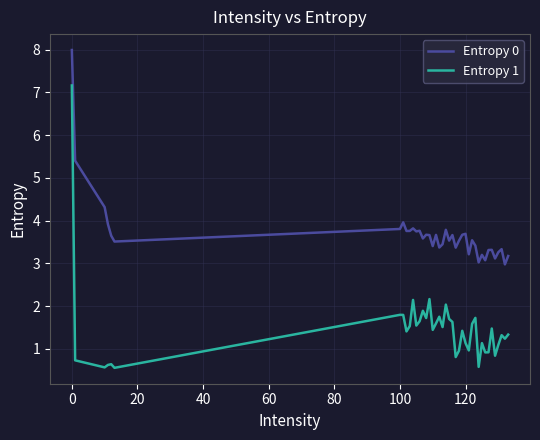

What is the maximum value shown in the chart?

8.0